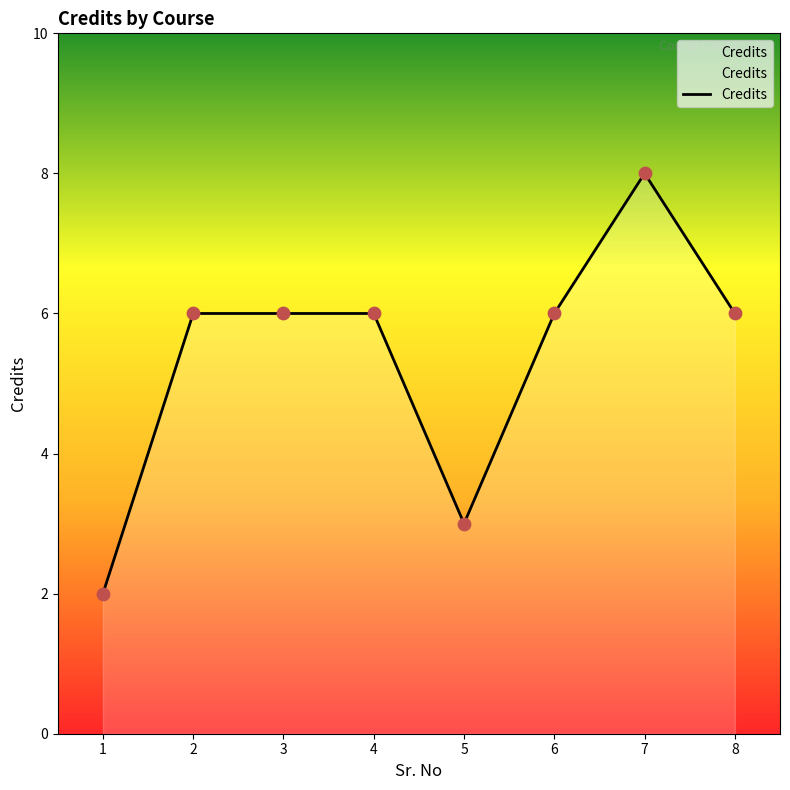

What is the change in value from 4 to 5?

-3